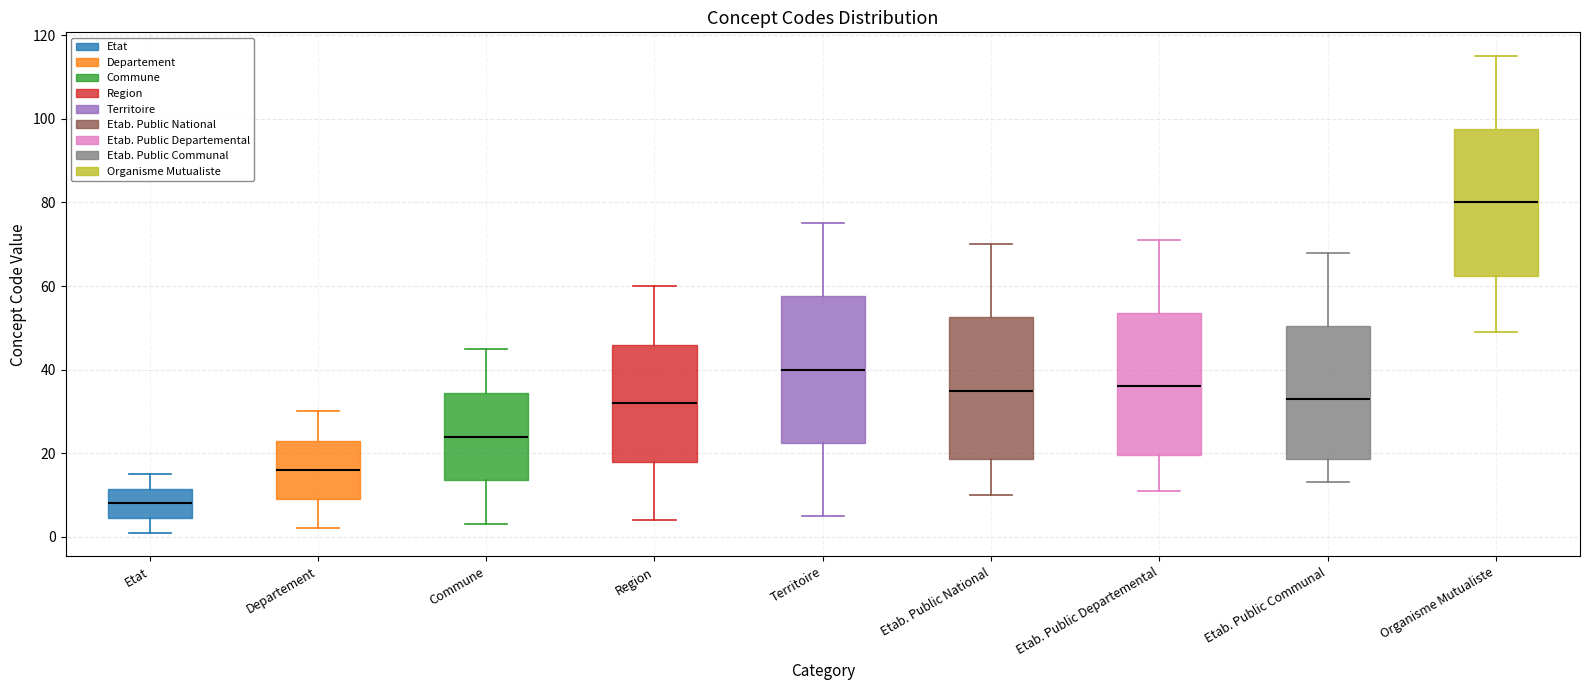

Where is the upper edge of the box for Departement on the y-axis? The values are not printed on the chart, so give them approximately, as read against the axis.

24